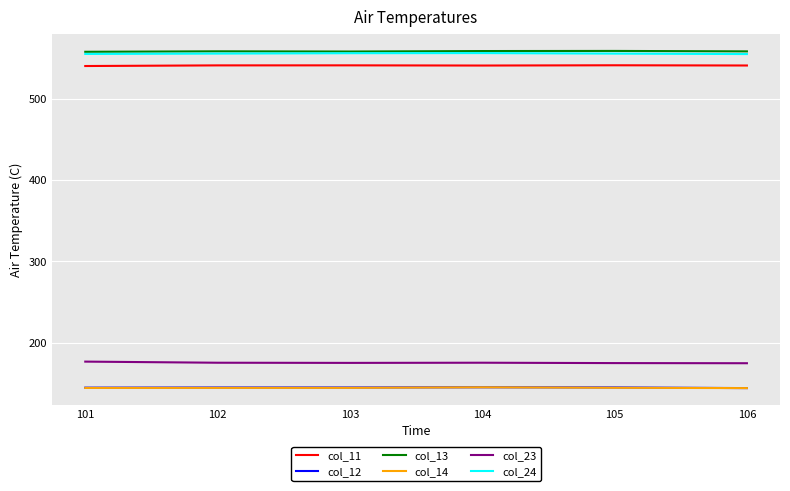

Is the value of col_11 at 102 greater than the value of col_23 at 105?

Yes